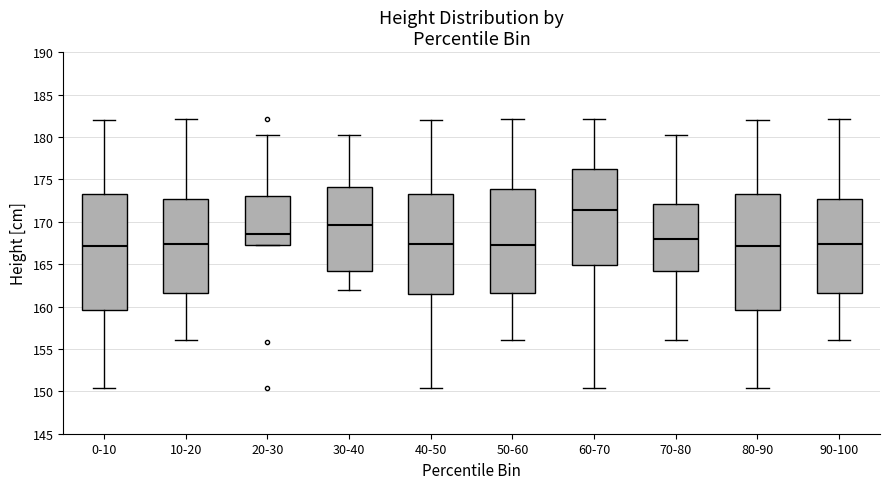

Reading left to right, read every box against the y-axis: the position of its median line, the range the box covers, and the ends of its whiskers. The values are not printed on the chart, so give them approximately, as read against the axis.

0-10: median 167.0, box 159.5 to 173.0, whiskers 150.5 to 182.0
10-20: median 167.5, box 161.5 to 172.5, whiskers 156.0 to 182.0
20-30: median 168.5, box 167.5 to 173.0, whiskers 167.0 to 180.0
30-40: median 169.5, box 164.0 to 174.0, whiskers 162.0 to 180.0
40-50: median 167.5, box 161.5 to 173.0, whiskers 150.5 to 182.0
50-60: median 167.5, box 161.5 to 174.0, whiskers 156.0 to 182.0
60-70: median 171.5, box 165.0 to 176.5, whiskers 150.5 to 182.0
70-80: median 168.0, box 164.0 to 172.0, whiskers 156.0 to 180.0
80-90: median 167.0, box 159.5 to 173.0, whiskers 150.5 to 182.0
90-100: median 167.5, box 161.5 to 172.5, whiskers 156.0 to 182.0